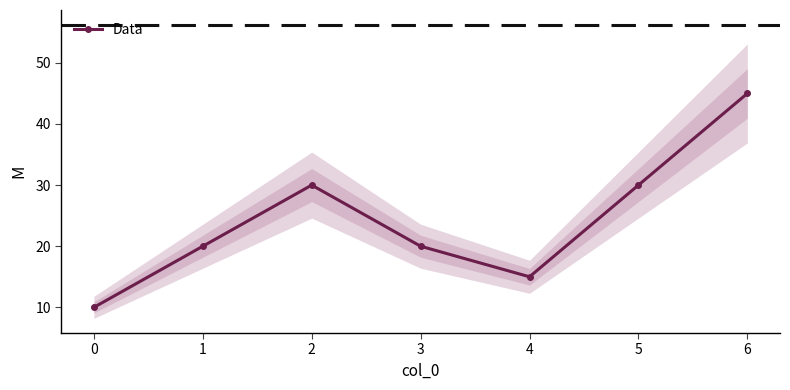

How many lines are shown in the chart?

1